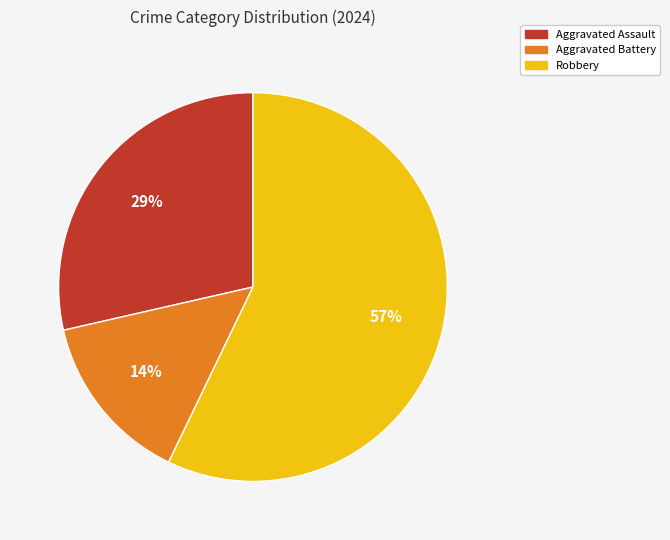

Between Robbery and Aggravated Assault, which is larger?

Robbery